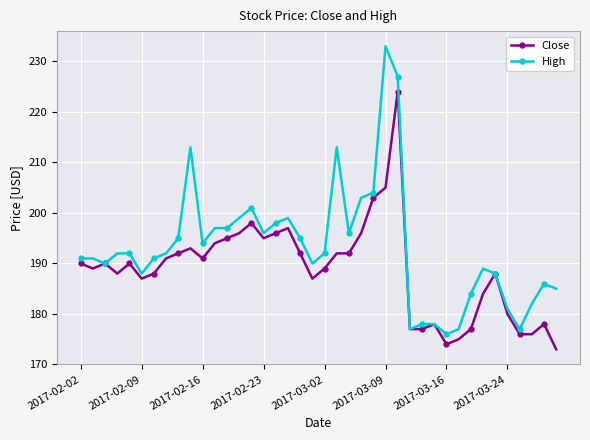

Which series has the largest range (max minus min)?

High